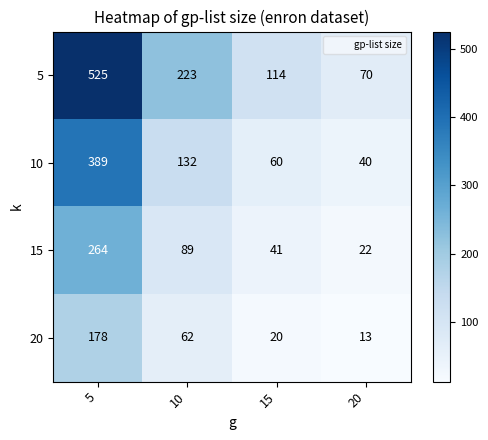

What is the difference between the maximum and minimum values in the 10 series?

349